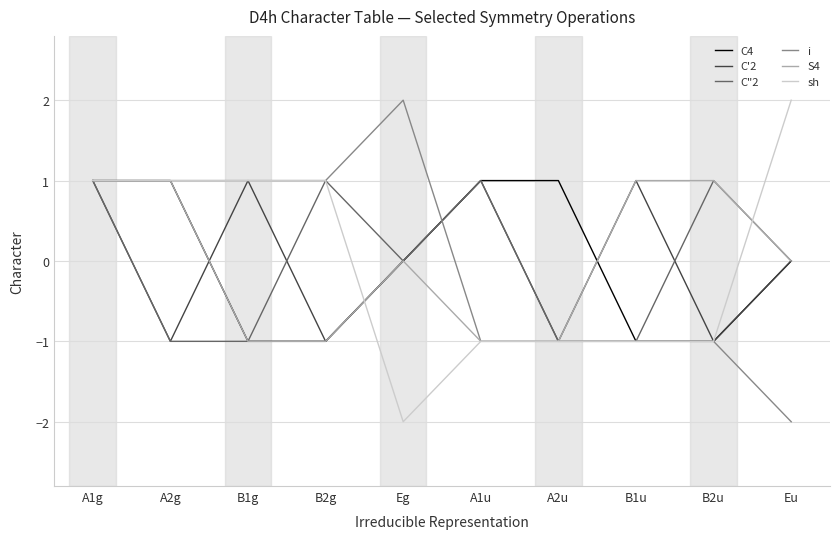

Is it true that C4 equals 1 at Eu?

False